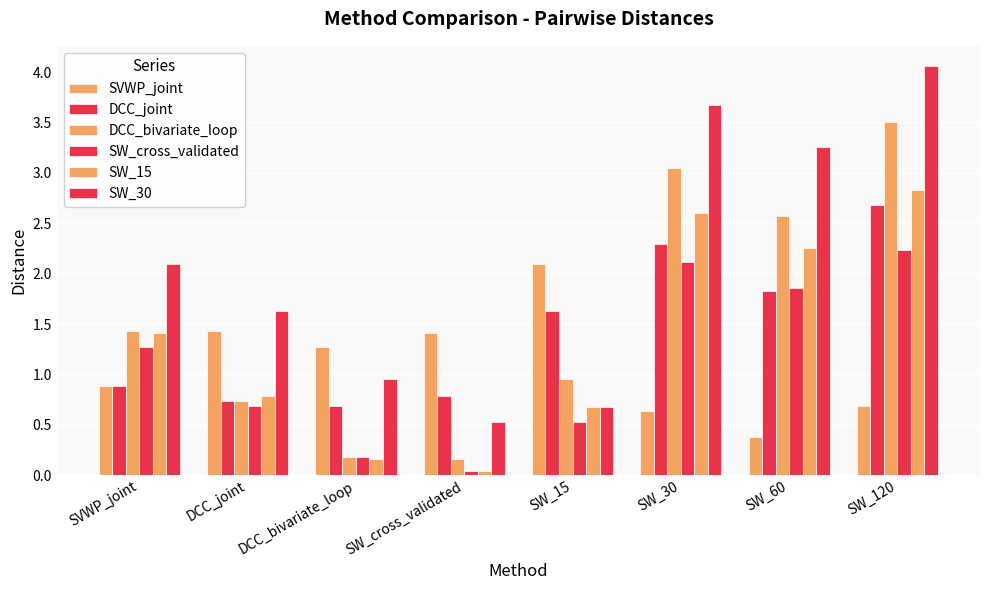

What is the difference between the maximum and minimum values in the DCC_bivariate_loop series?

3.3